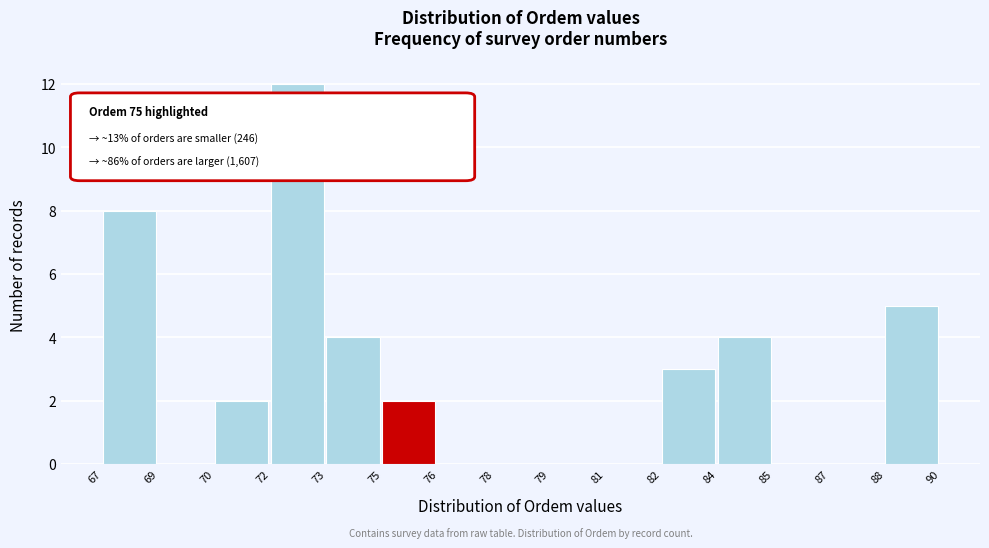

Reading left to right, transcribe all the data shown in this chart.

67=8	69=0	70=2	72=12	73=4	75=2	76=0	78=0	79=0	81=0	82=3	84=4	85=0	87=0	88=5